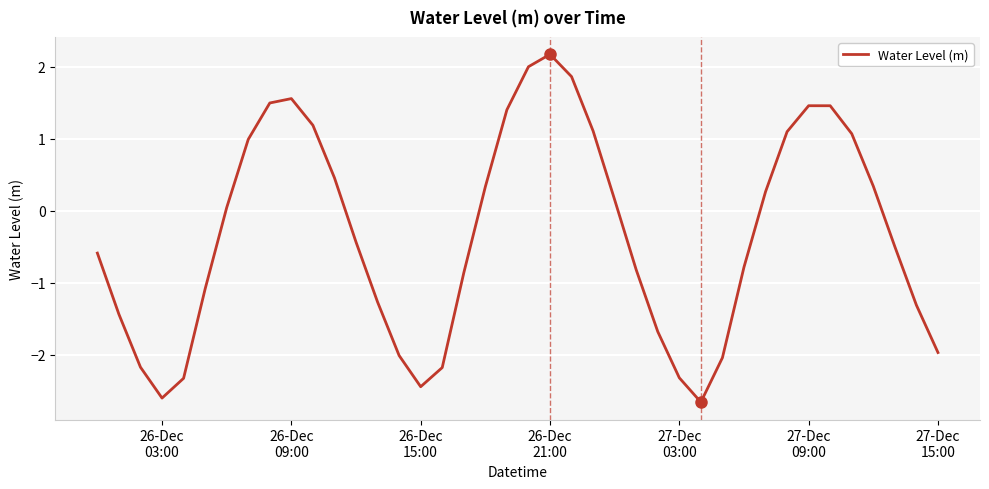

What is the difference between the maximum and minimum values?

4.8